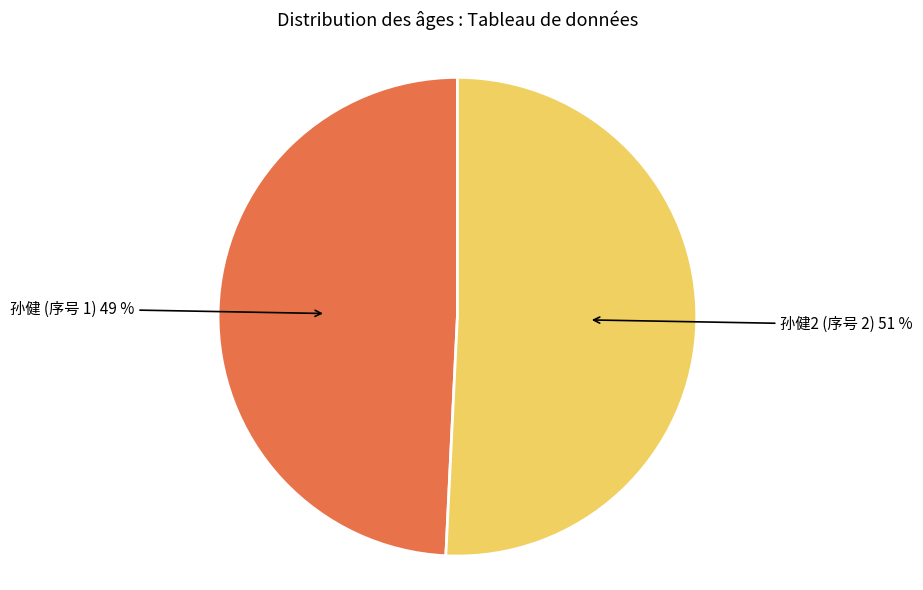

Does any single category account for the majority?

Yes